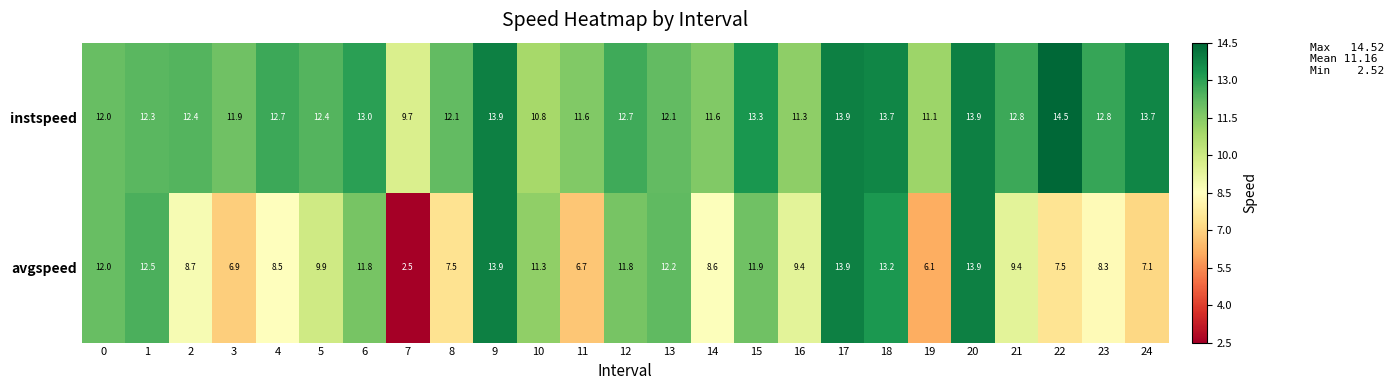

What is the spread (max minus min) of values at 4?

4.2